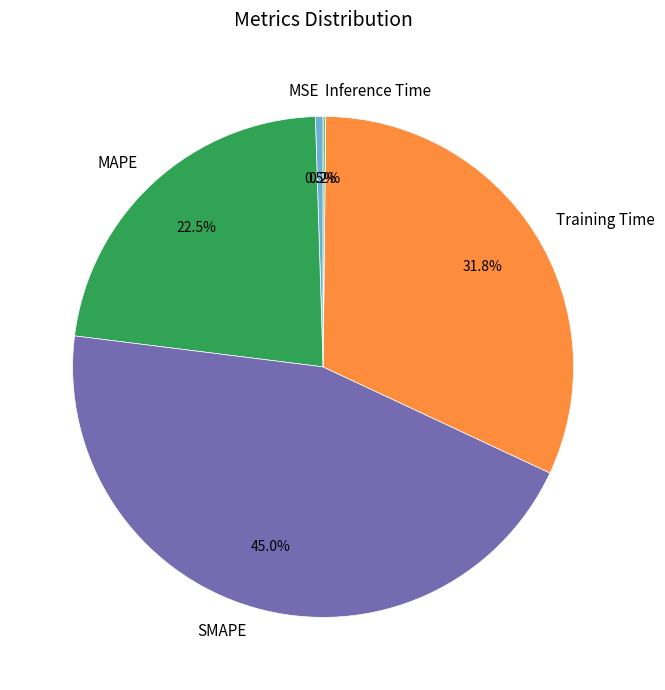

Which slice is the largest?

SMAPE